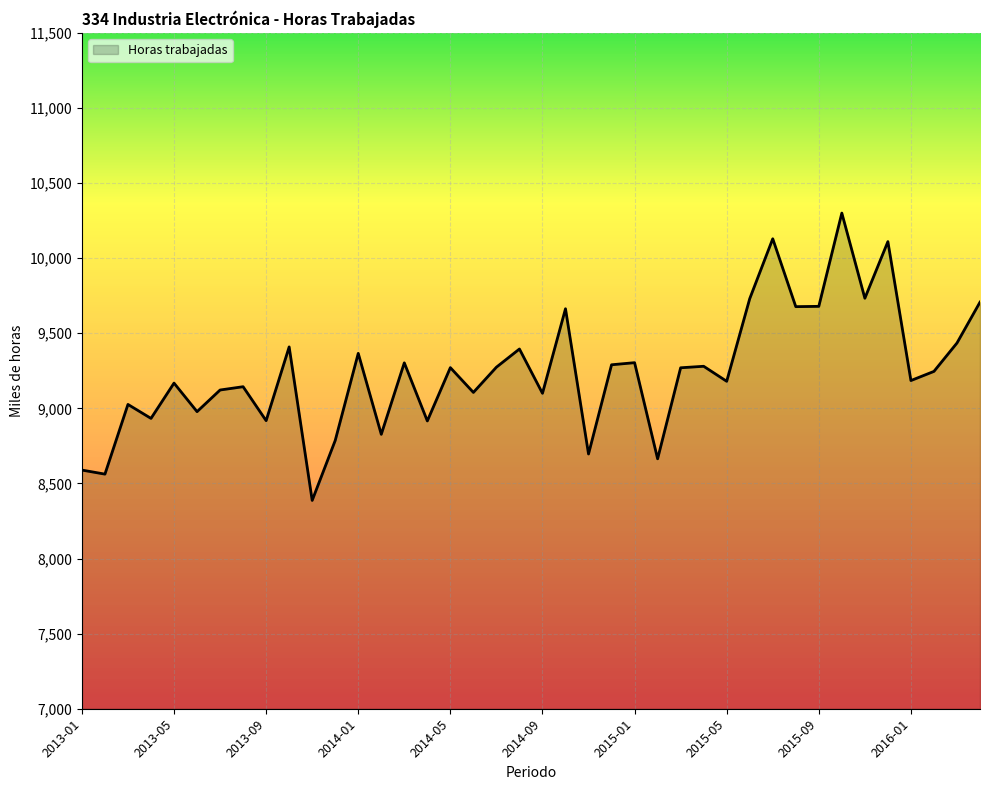

What is the maximum value shown in the chart?

10300